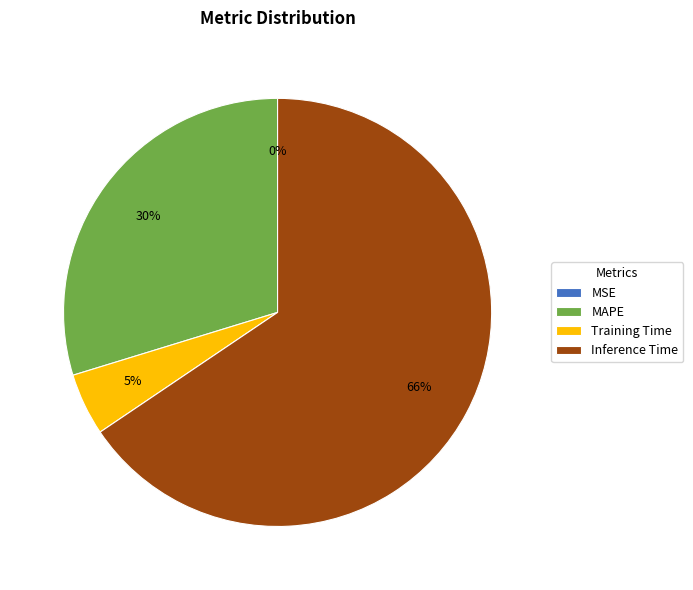

Between Training Time and Inference Time, which is larger?

Inference Time